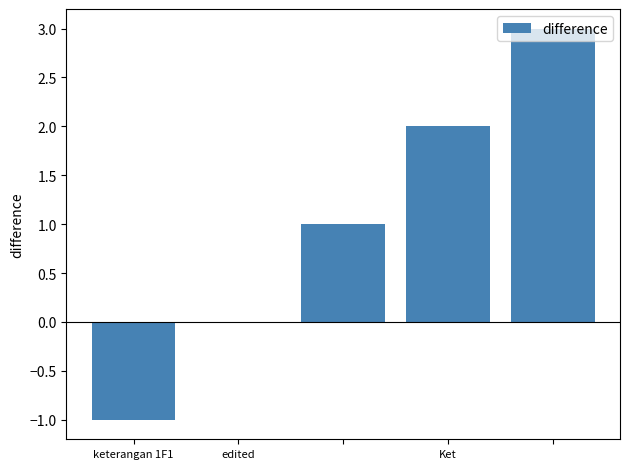

Count the number of categories in the chart.

5